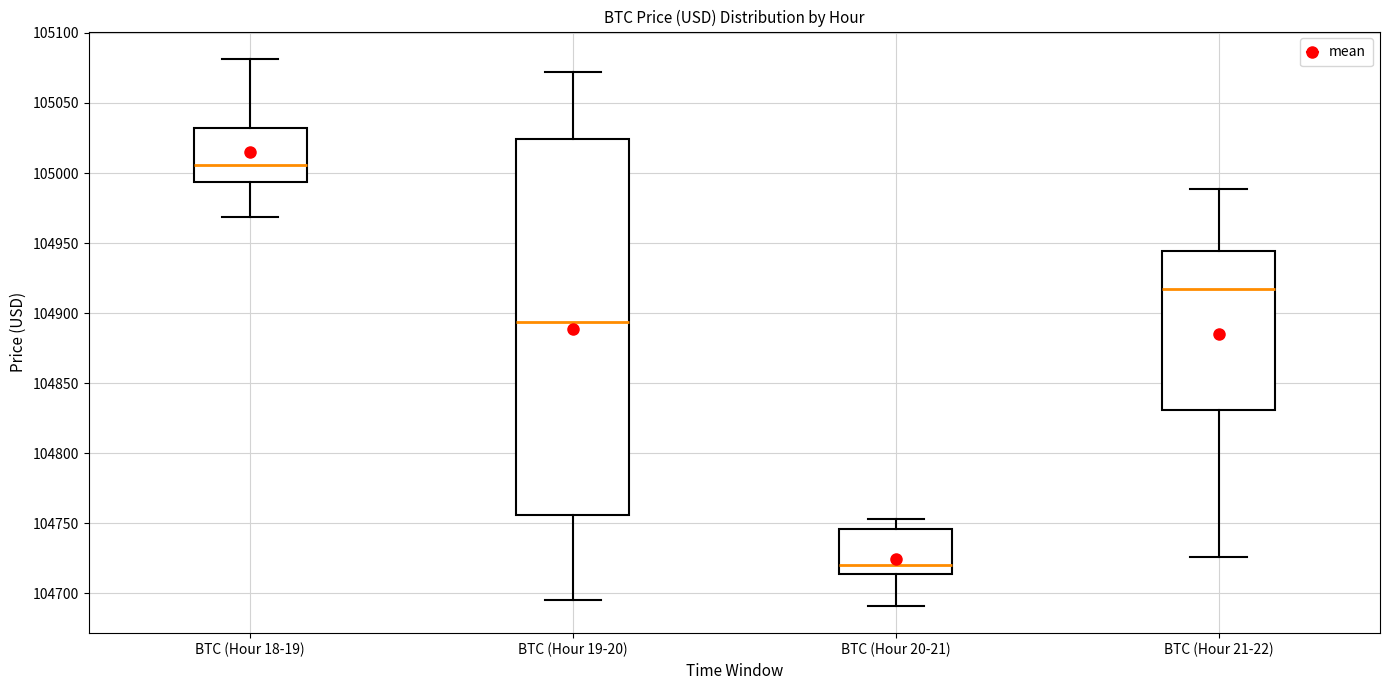

Reading left to right, read every box against the y-axis: the position of its median line, the range the box covers, and the ends of its whiskers. The values are not printed on the chart, so give them approximately, as read against the axis.

BTC (Hour 18-19): median 105005, box 104995 to 105030, whiskers 104970 to 105080
BTC (Hour 19-20): median 104895, box 104755 to 105025, whiskers 104695 to 105070
BTC (Hour 20-21): median 104720, box 104715 to 104745, whiskers 104690 to 104755
BTC (Hour 21-22): median 104915, box 104830 to 104945, whiskers 104725 to 104990